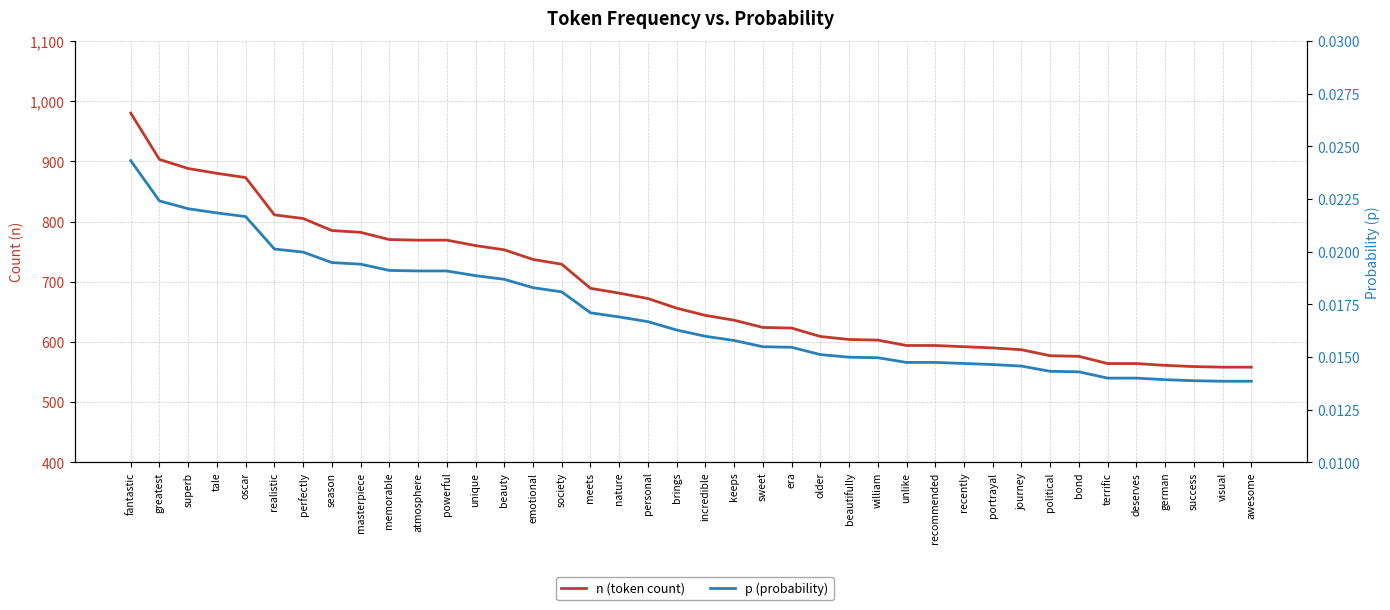

Reading left to right, transcribe all the data shown in this chart.

n (token count): 980.0	903.0	888.0	880.0	873.0	811.0	805.0	785.0	782.0	770.0	769.0	769.0	760.0	753.0	737.0	729.0	689.0	681.0	672.0	656.0	644.0	636.0	624.0	623.0	609.0	604.0	603.0	594.0	594.0	592.0	590.0	587.0	577.0	576.0	564.0	564.0	561.0	559.0	558.0	558.0
p (probability): 0.0	0.0	0.0	0.0	0.0	0.0	0.0	0.0	0.0	0.0	0.0	0.0	0.0	0.0	0.0	0.0	0.0	0.0	0.0	0.0	0.0	0.0	0.0	0.0	0.0	0.0	0.0	0.0	0.0	0.0	0.0	0.0	0.0	0.0	0.0	0.0	0.0	0.0	0.0	0.0